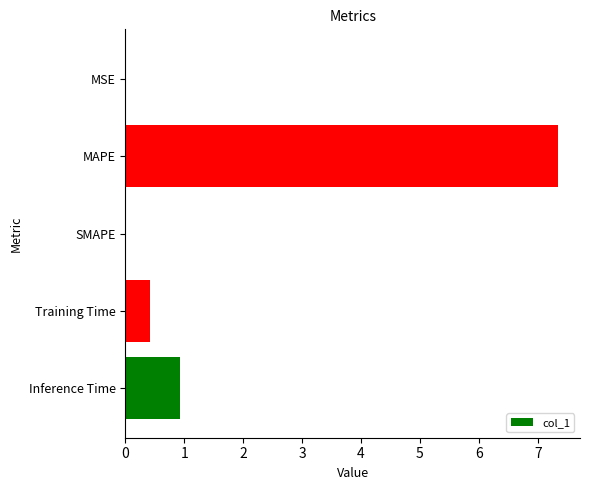

What is the sum of all values?

8.7